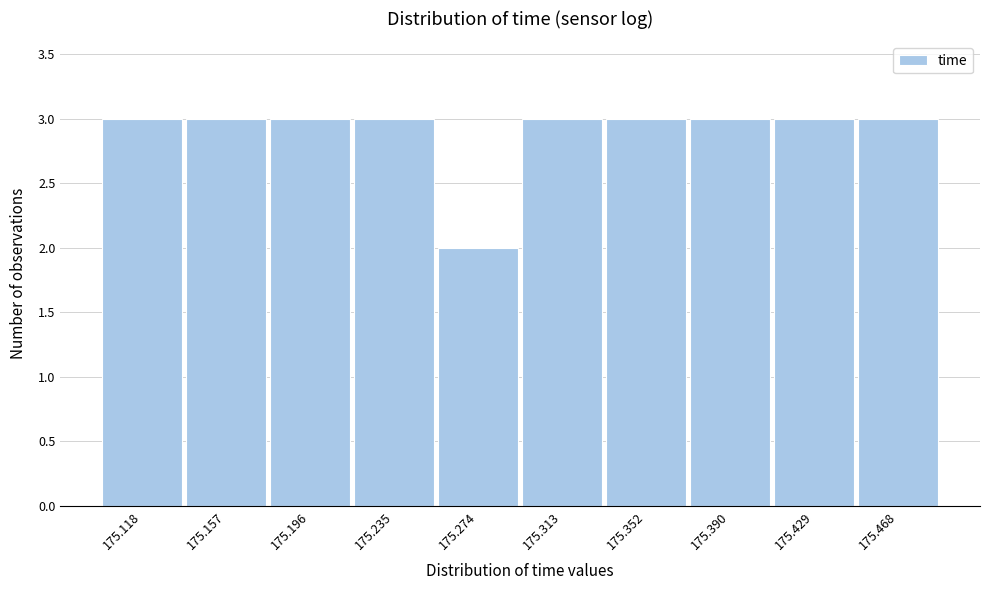

Reading right to left, extract all data points from this chart.

175.468=3	175.429=3	175.390=3	175.352=3	175.313=3	175.274=2	175.235=3	175.196=3	175.157=3	175.118=3